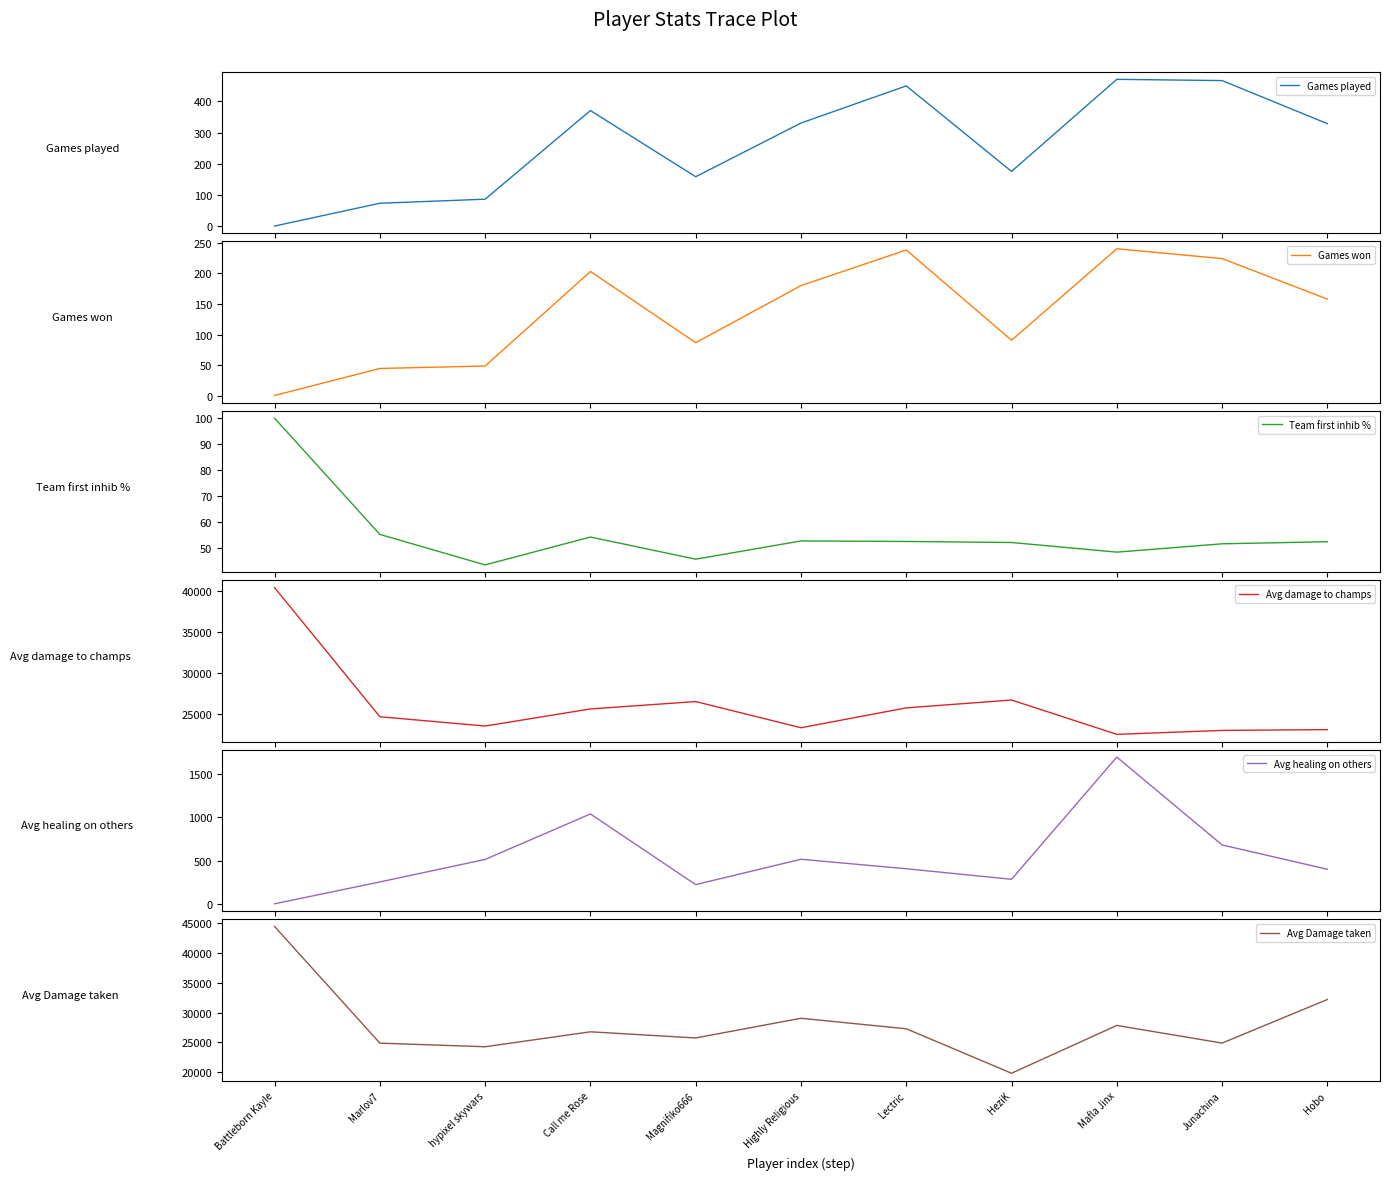

True or false: Avg Damage taken and Games played cross at least once.

False